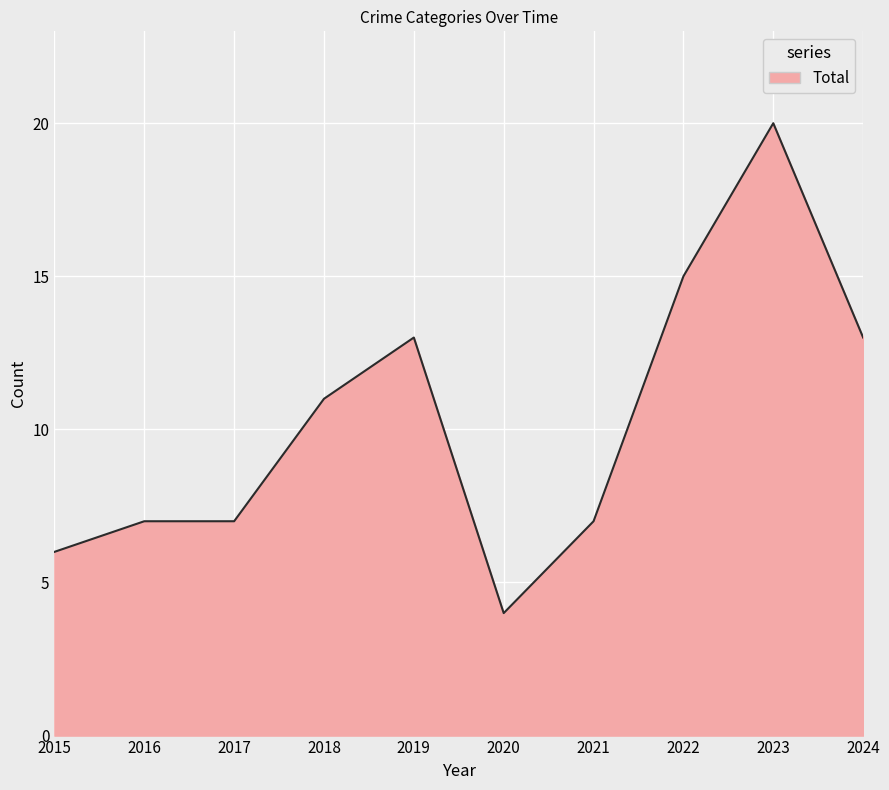

Read the value at 2022, to the nearest 10.

20